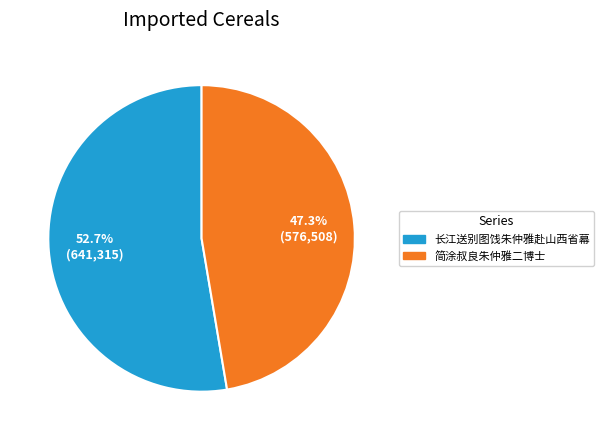

To the nearest percent, what is the combined percentage of 简涂叔良朱仲雅二博士 and 长江送别图饯朱仲雅赴山西省幕?

100%